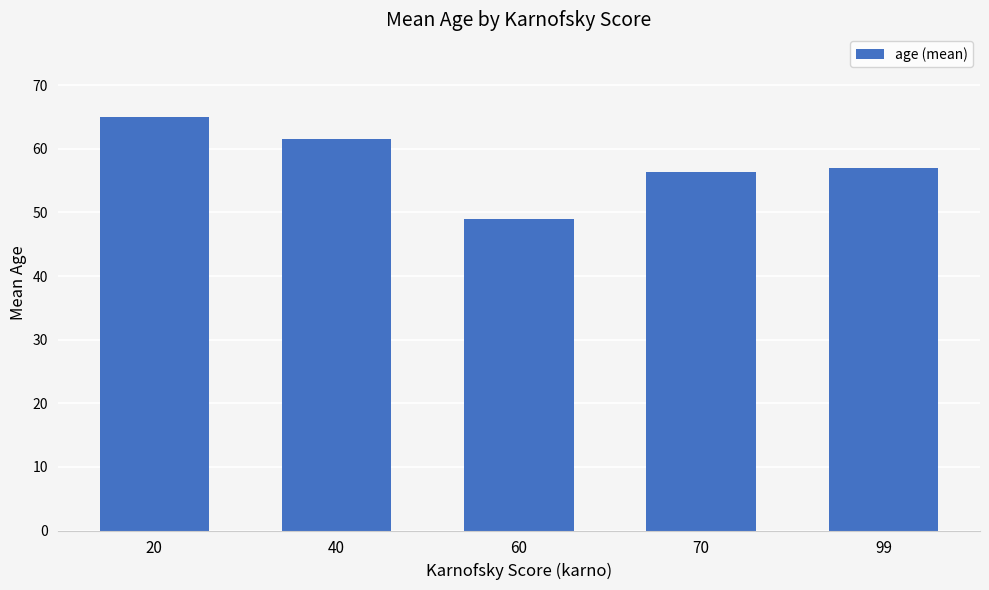

List the labels in order of value, largest first.

20, 40, 99, 70, 60